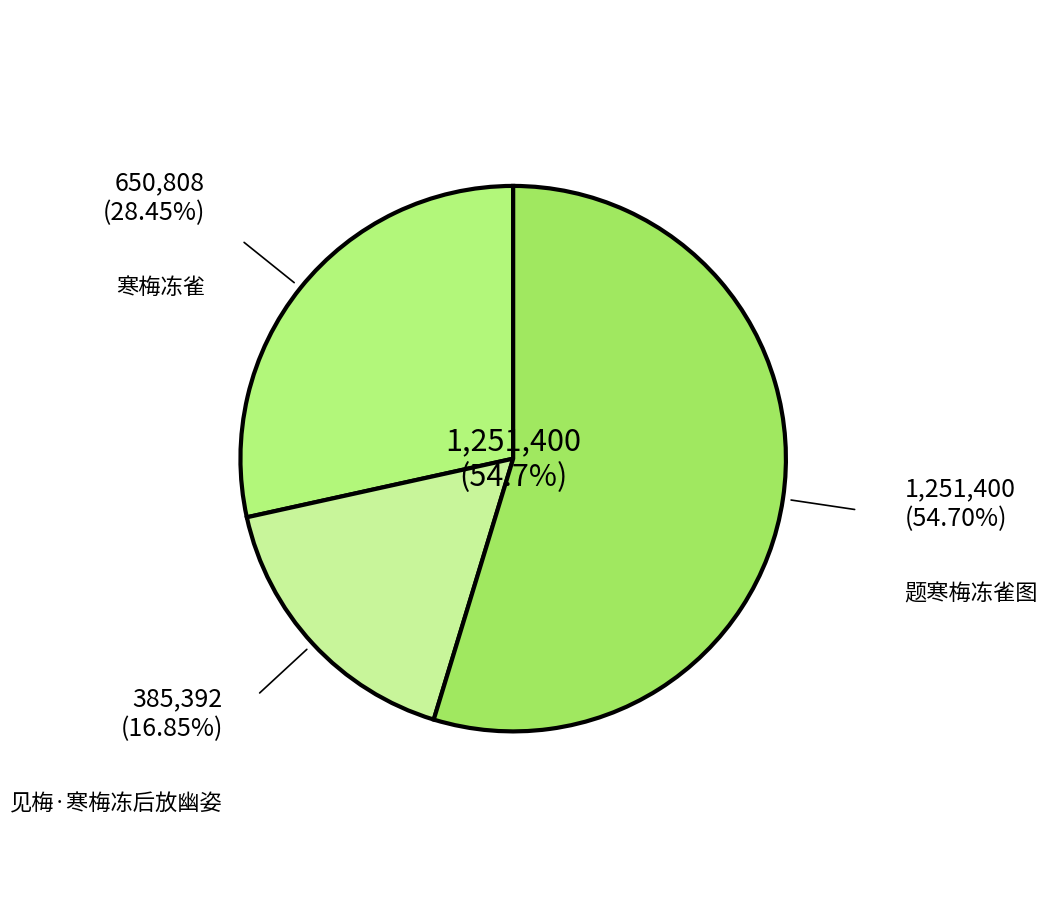

How many slices are in this pie chart?

3